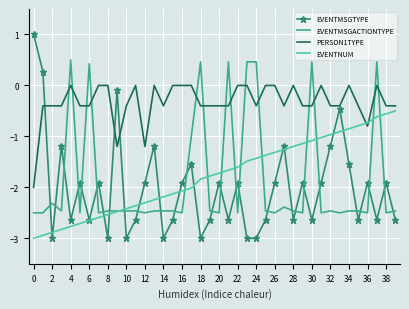

Reading left to right, list all the values displayed in this chart.

EVENTMSGTYPE: 1.0	0.3	-3.0	-1.2	-2.6	-1.9	-2.6	-1.9	-3.0	-0.1	-3.0	-2.6	-1.9	-1.2	-3.0	-2.6	-1.9	-1.5	-3.0	-2.6	-1.9	-2.6	-1.9	-3.0	-3.0	-2.6	-1.9	-1.2	-2.6	-1.9	-2.6	-1.9	-1.2	-0.5	-1.5	-2.6	-1.9	-2.6	-1.9	-2.6
EVENTMSGACTIONTYPE: -2.5	-2.5	-2.3	-2.5	0.5	-2.5	0.4	-2.5	-2.5	-2.5	-2.5	-2.5	-2.5	-2.5	-2.5	-2.5	-2.5	-1.0	0.5	-2.5	-2.5	0.5	-2.5	0.5	0.5	-2.5	-2.5	-2.4	-2.5	-2.5	0.5	-2.5	-2.5	-2.5	-2.5	-2.5	-2.5	0.5	-2.5	-2.5
PERSON1TYPE: -2.0	-0.4	-0.4	-0.4	0.0	-0.4	-0.4	0.0	0.0	-1.2	-0.4	0.0	-1.2	0.0	-0.4	0.0	0.0	0.0	-0.4	-0.4	-0.4	-0.4	0.0	0.0	-0.4	0.0	0.0	-0.4	0.0	-0.4	-0.4	0.0	-0.4	-0.4	0.0	-0.4	-0.8	0.0	-0.4	-0.4
EVENTNUM: -3.0	-2.9	-2.9	-2.8	-2.8	-2.7	-2.7	-2.6	-2.5	-2.5	-2.4	-2.4	-2.3	-2.2	-2.2	-2.1	-2.1	-2.0	-1.8	-1.8	-1.7	-1.7	-1.6	-1.5	-1.4	-1.4	-1.3	-1.3	-1.2	-1.1	-1.1	-1.0	-1.0	-0.9	-0.8	-0.8	-0.7	-0.6	-0.6	-0.5